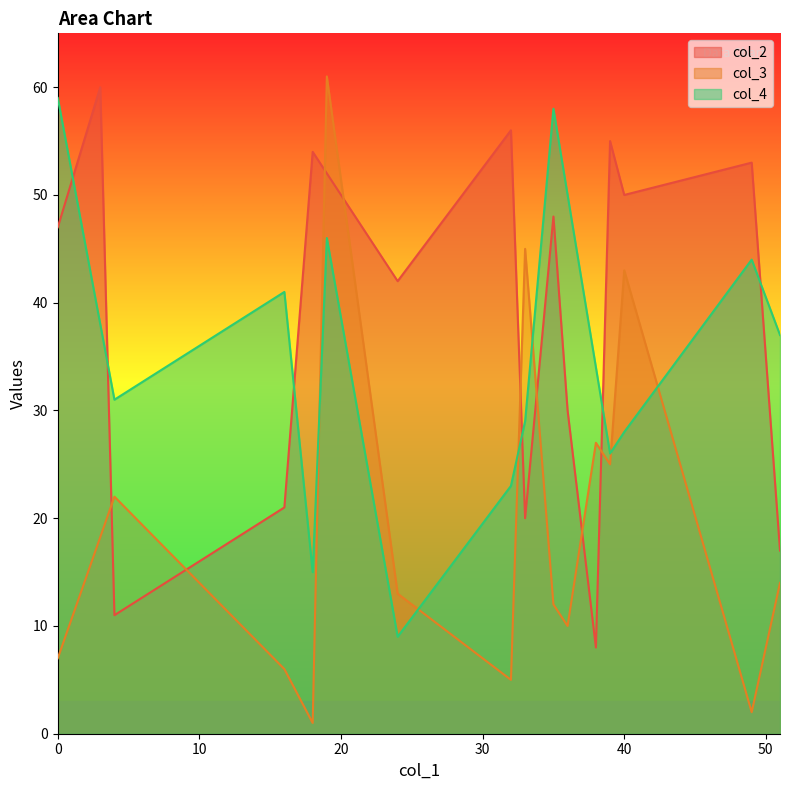

True or false: the data shows 5 at 6.

False